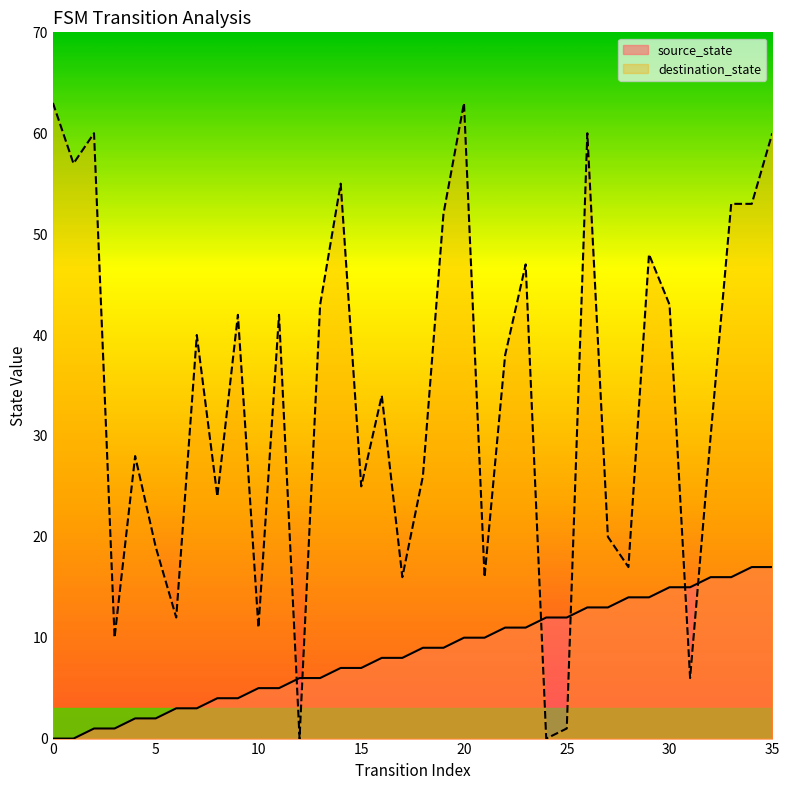

Between which two adjacent categories do destination_state and source_state first intersect?

11 and 12